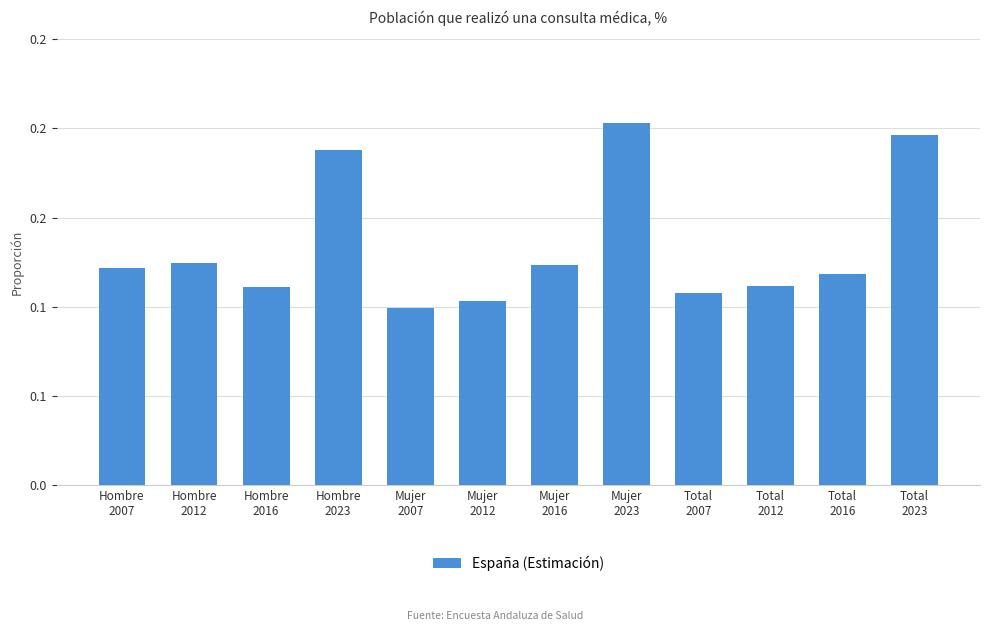

Reading left to right, extract all data points from this chart.

Hombre
2007=0.1	Hombre
2012=0.1	Hombre
2016=0.1	Hombre
2023=0.2	Mujer
2007=0.1	Mujer
2012=0.1	Mujer
2016=0.1	Mujer
2023=0.2	Total
2007=0.1	Total
2012=0.1	Total
2016=0.1	Total
2023=0.2